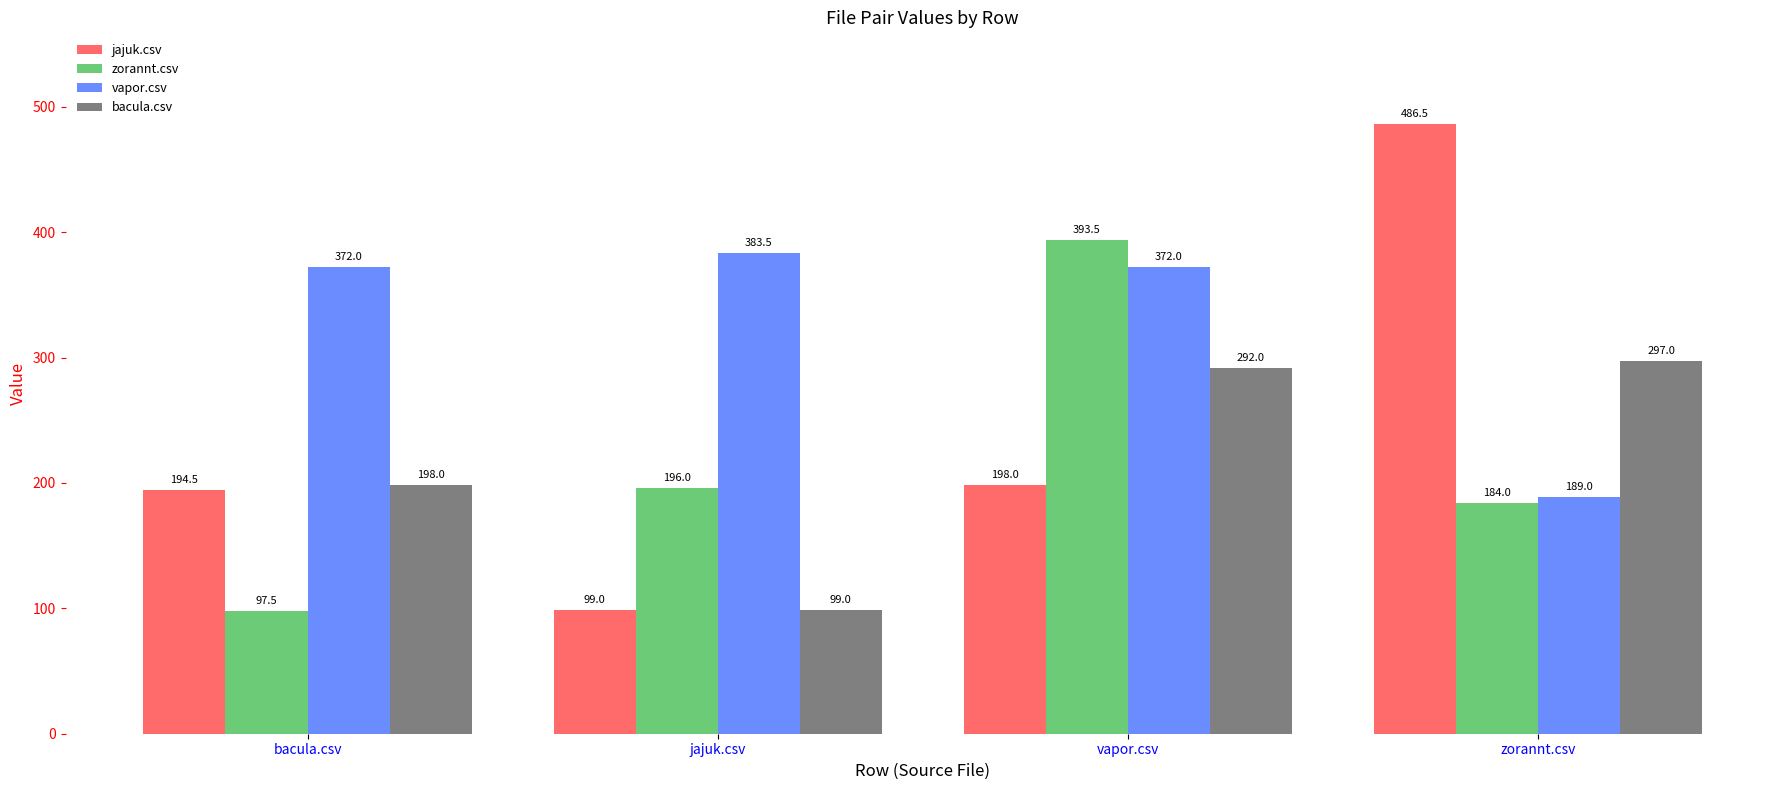

Which series has the widest spread of values?

jajuk.csv